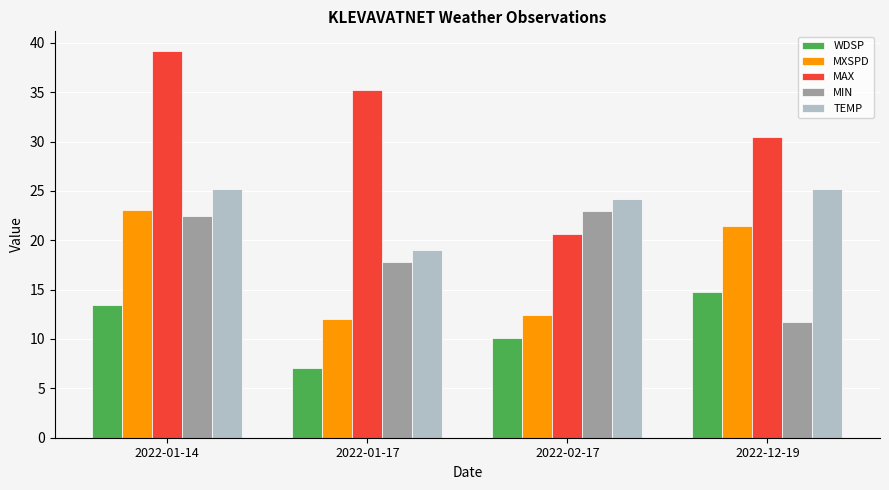

True or false: WDSP has a value of 7.1 at 2022-01-17.

True